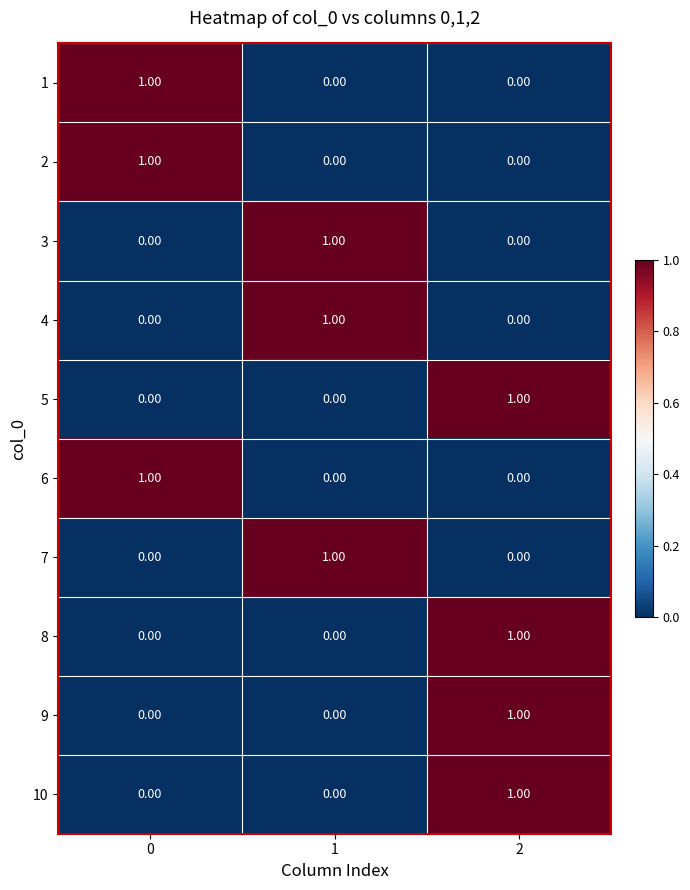

What is the total value across all series at 2?

4